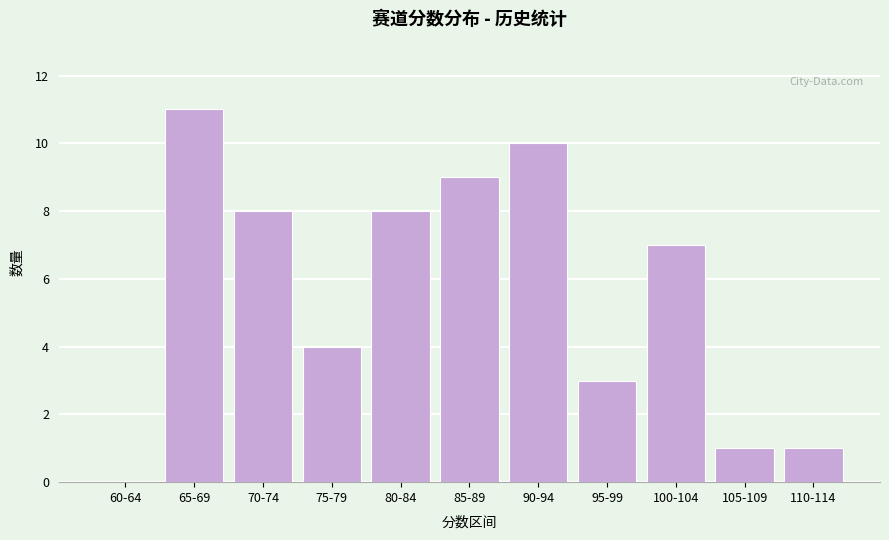

Reading left to right, list all the values displayed in this chart.

60-64=0	65-69=11	70-74=8	75-79=4	80-84=8	85-89=9	90-94=10	95-99=3	100-104=7	105-109=1	110-114=1